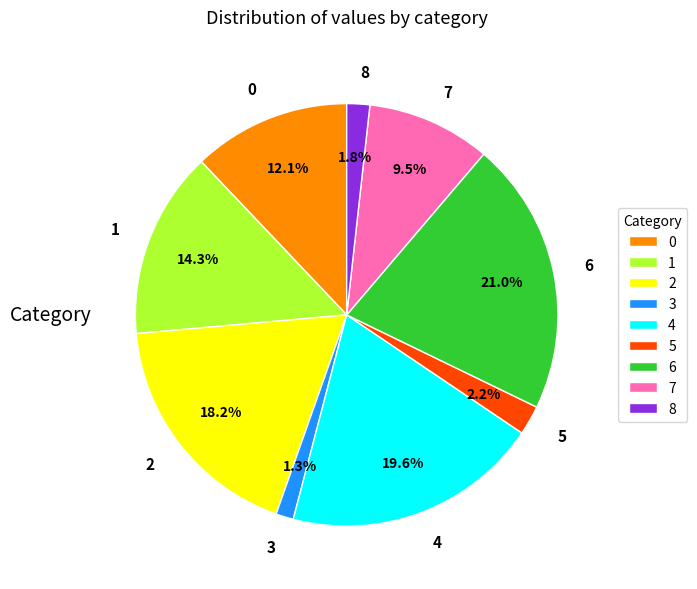

To the nearest percent, what portion does 1 represent?

14%